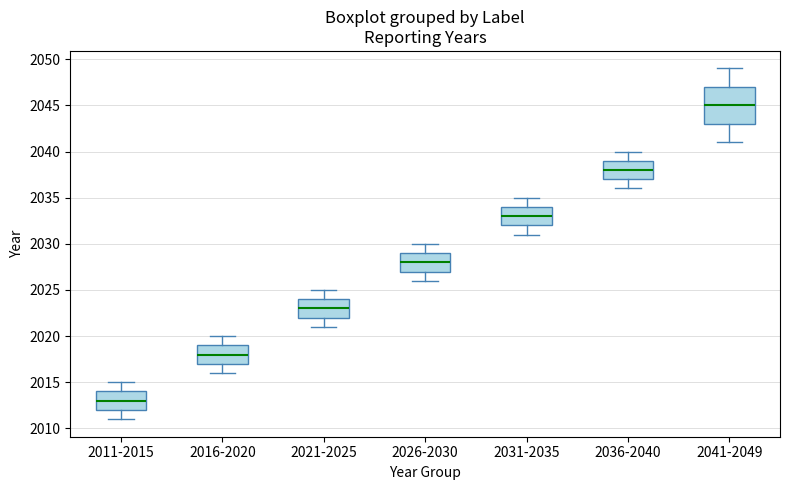

Which box's median line is the lowest?

2011-2015